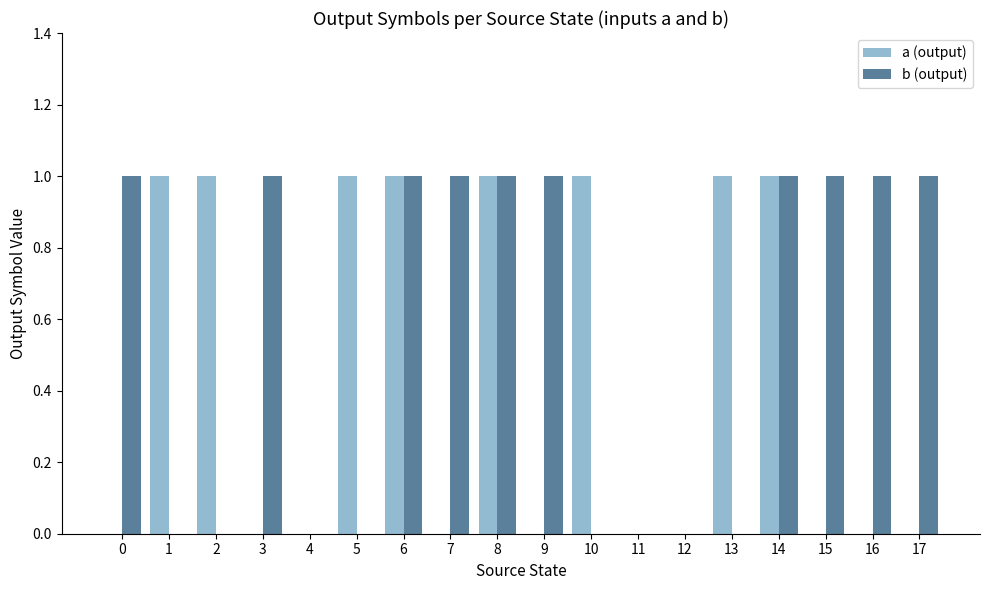

How many groups of bars are there?

18